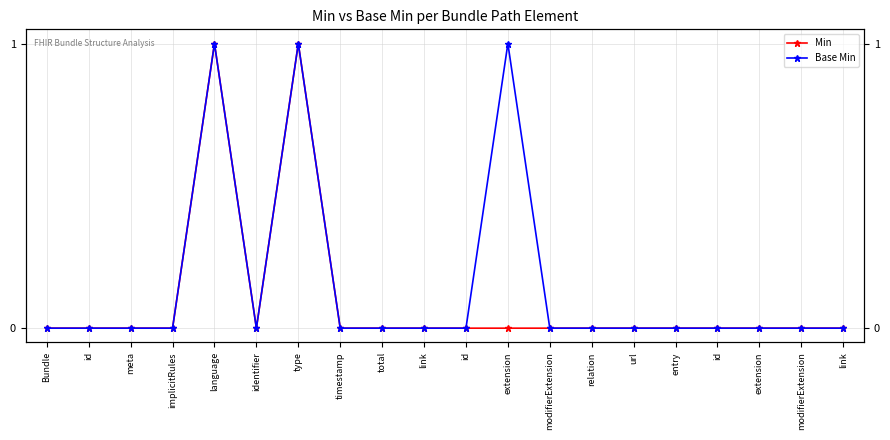

What is the difference between the maximum and second lowest values in the Base Min series?

1